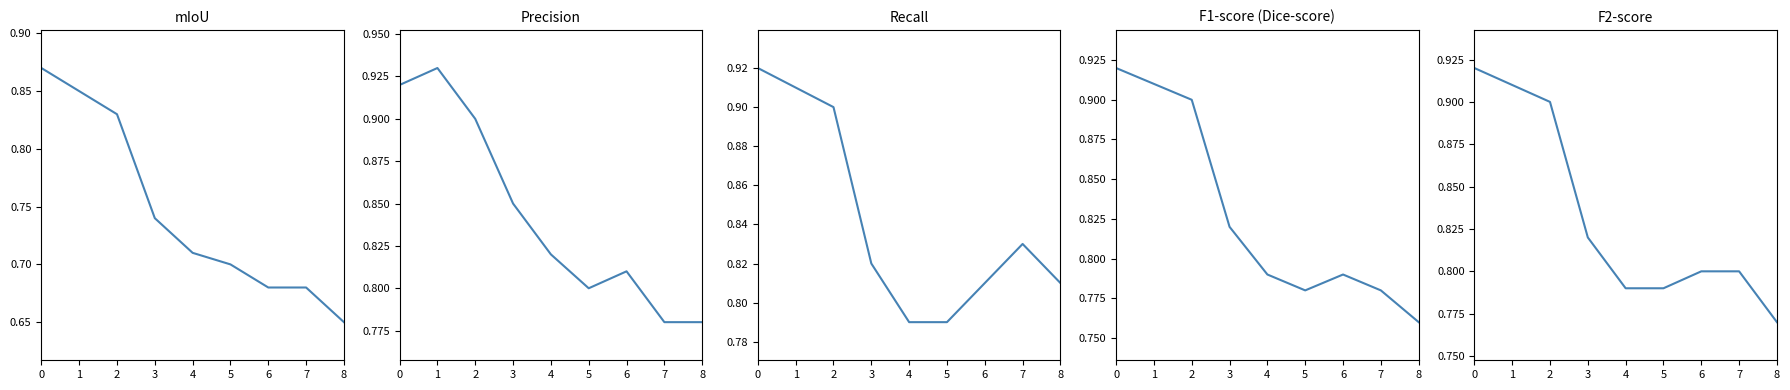

True or false: F2-score and Recall intersect in this chart.

False